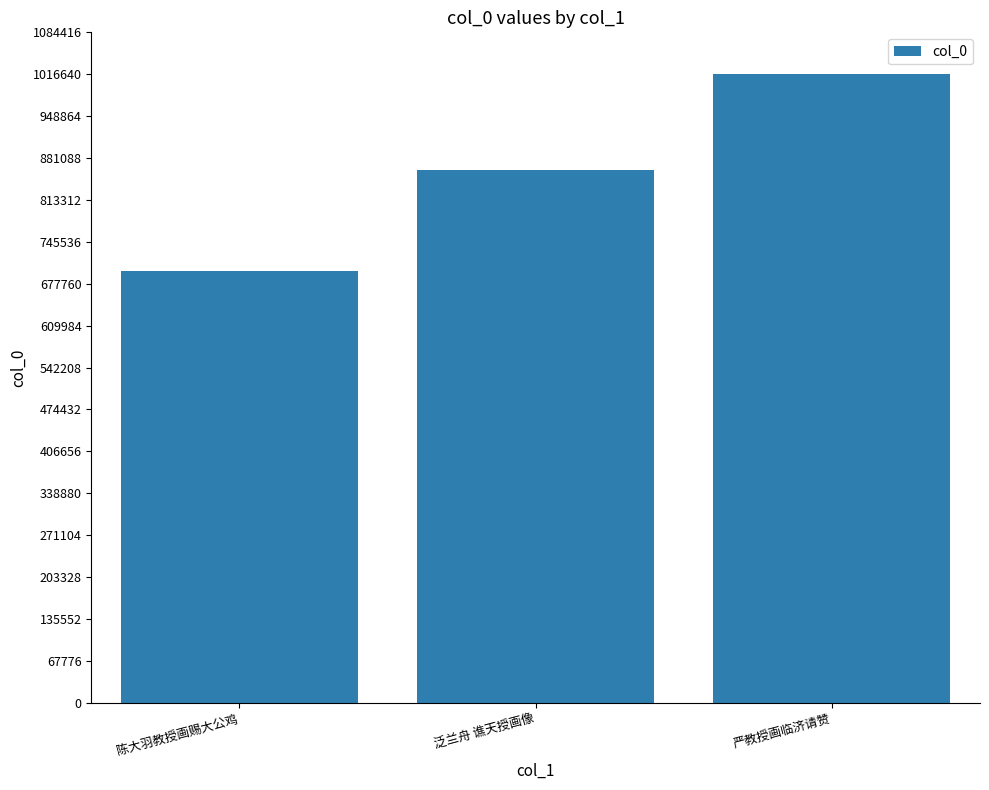

How many distinct data groups are displayed?

1